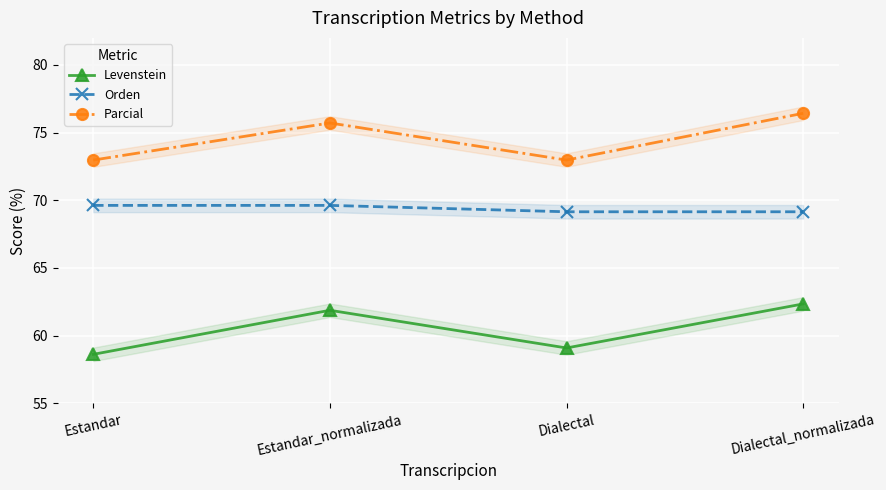

What is the difference between the highest and lowest values at Estandar_normalizada?

13.8